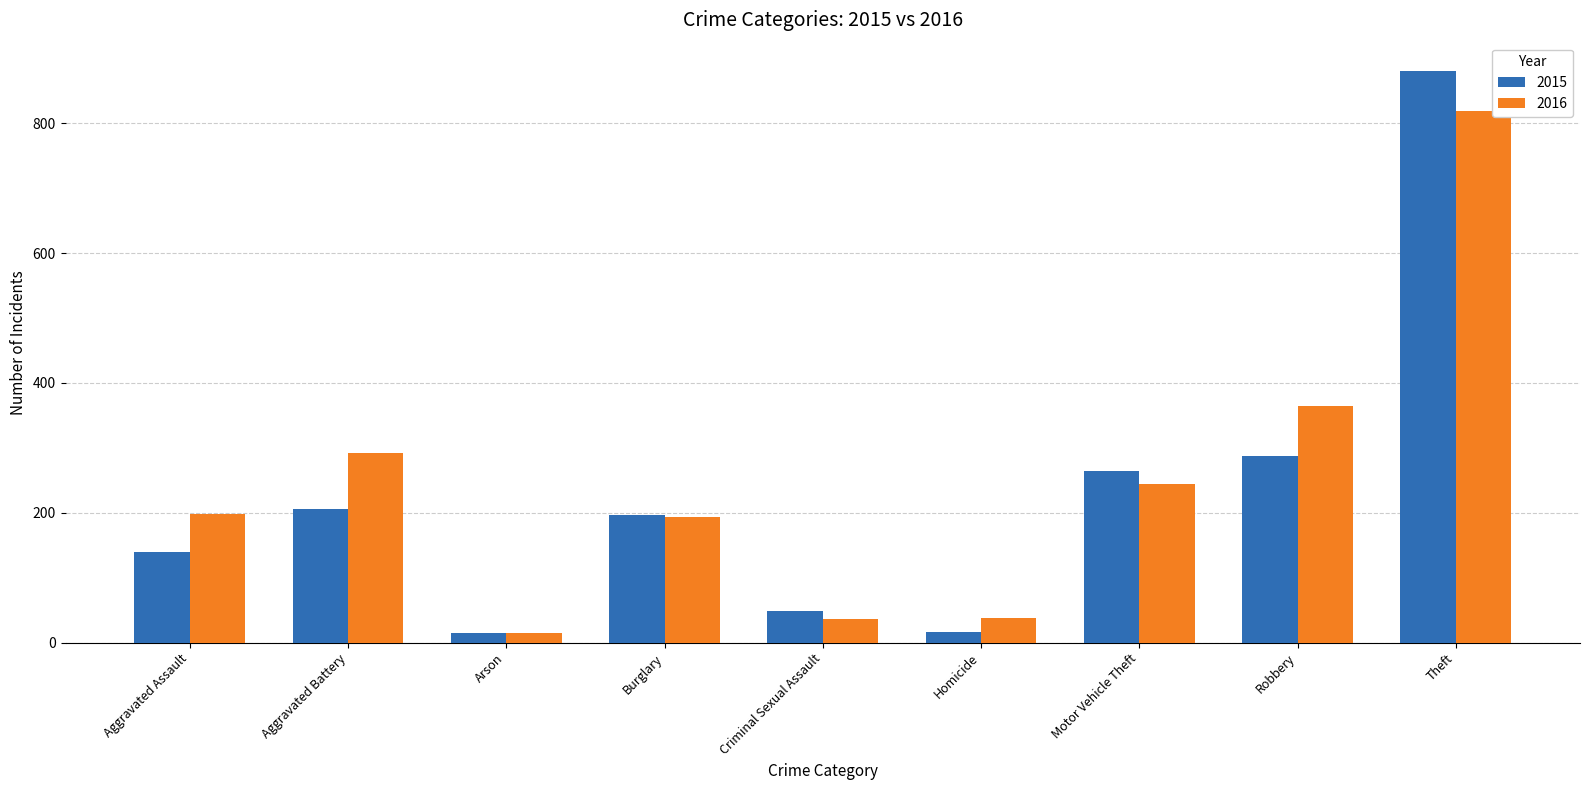

Which series changed the most between Aggravated Assault and Homicide?

2016